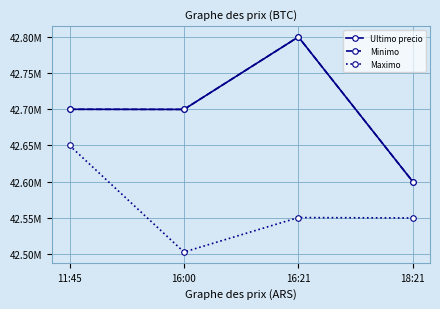

Where is the first local minimum for Ultimo precio?

16:00